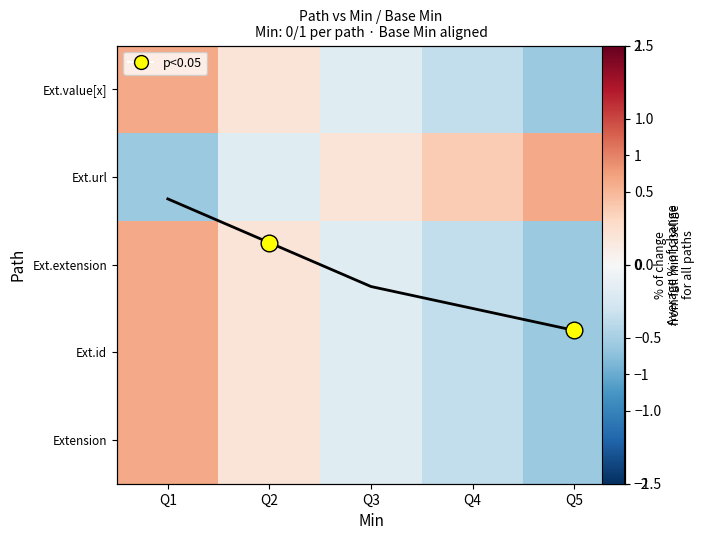

What value does the Ext.extension series have at Q1?

0.8